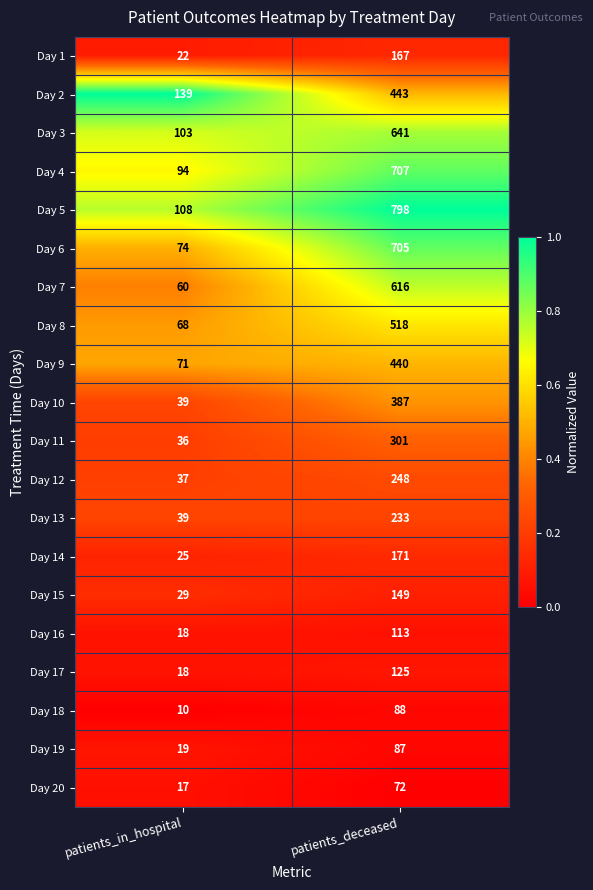

Between patients_in_hospital and patients_deceased, which series saw the biggest shift?

Day 5